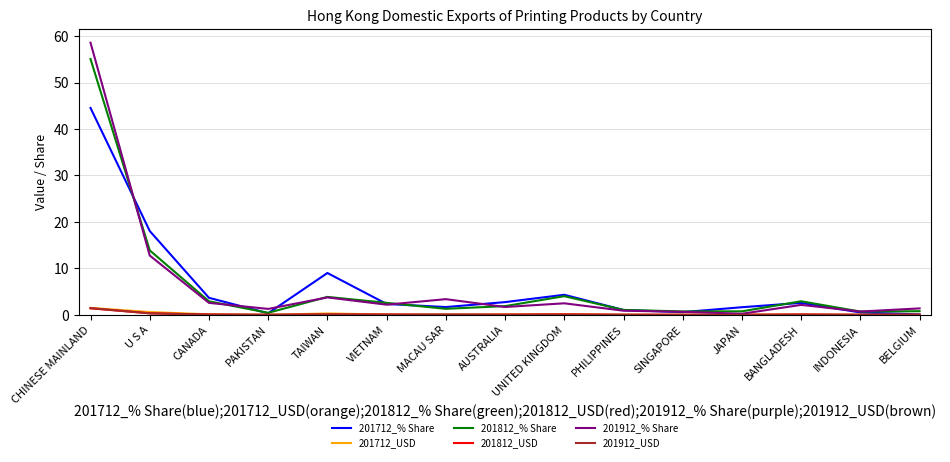

What is the highest value of the 201812_USD series?

1.4